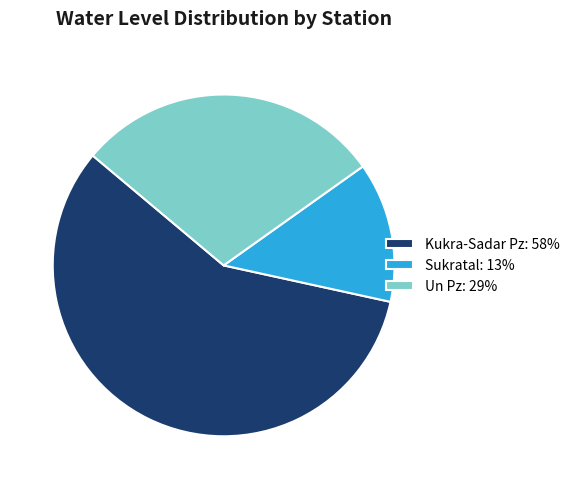

True or false: Kukra-Sadar Pz accounts for 58% of the total.

True